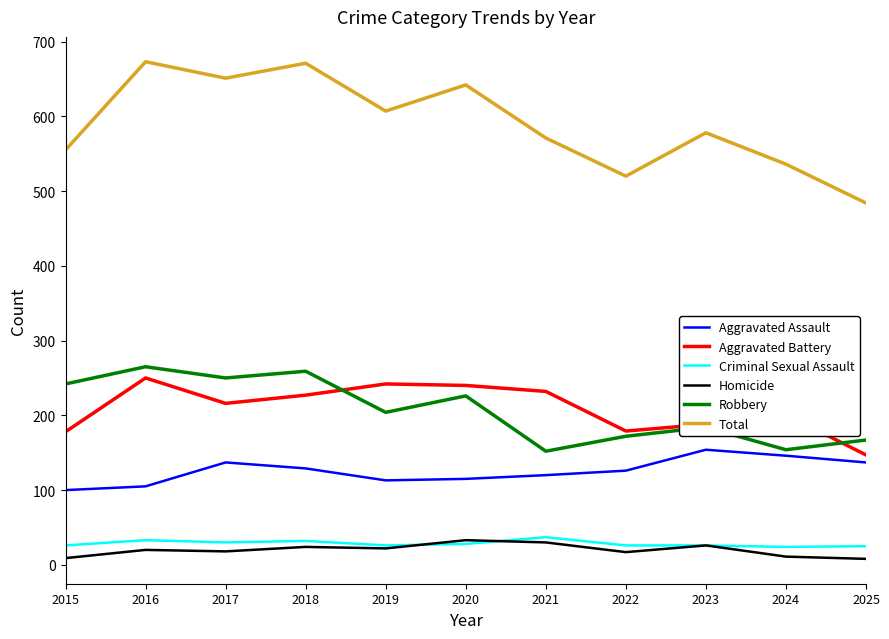

Which series has the largest total across all categories?

Total